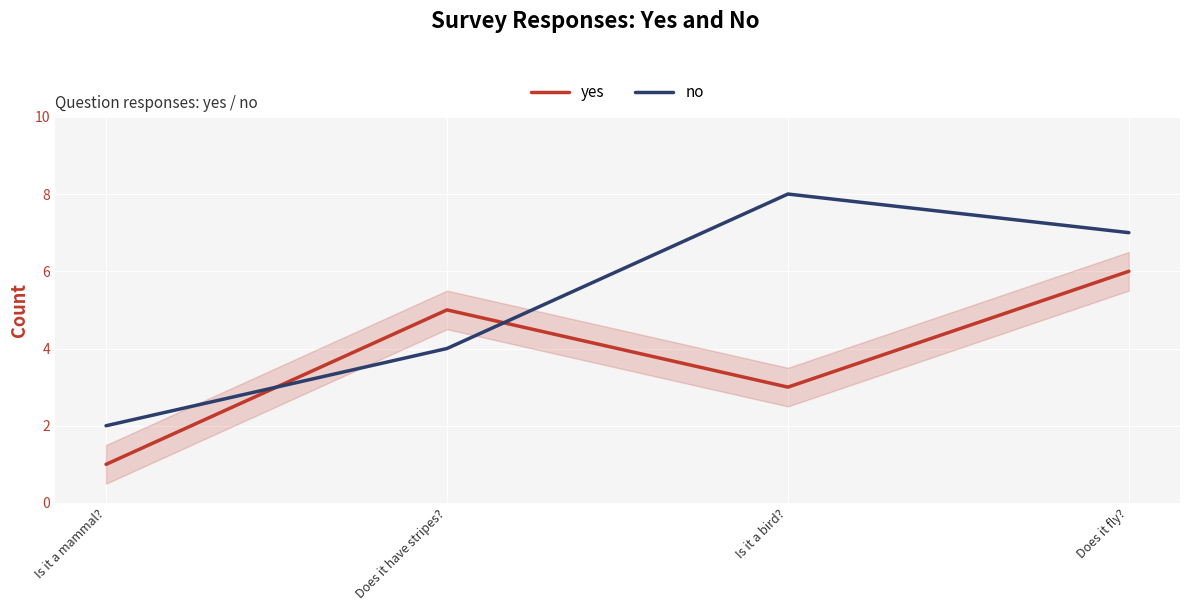

True or false: yes has more than 0 points higher than both neighbors.

True